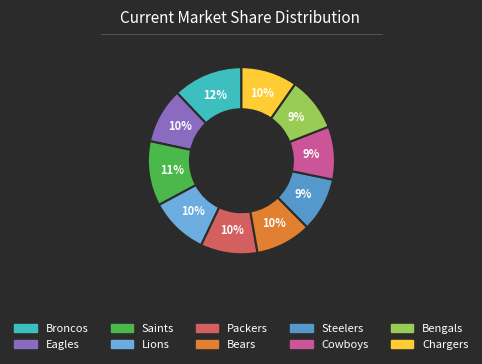

How many segments does this pie chart have?

10